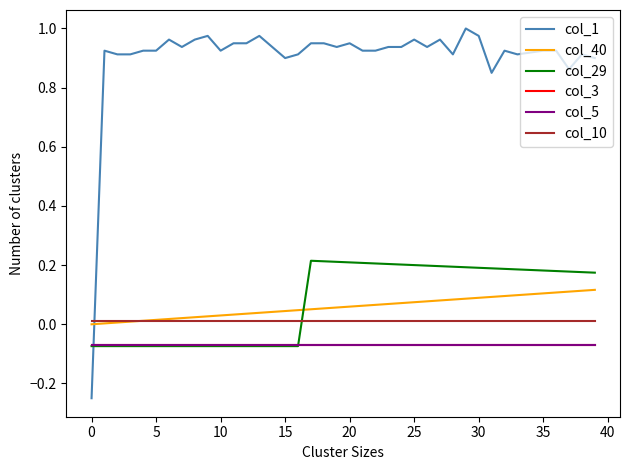

Does the chart have visible grid lines?

No